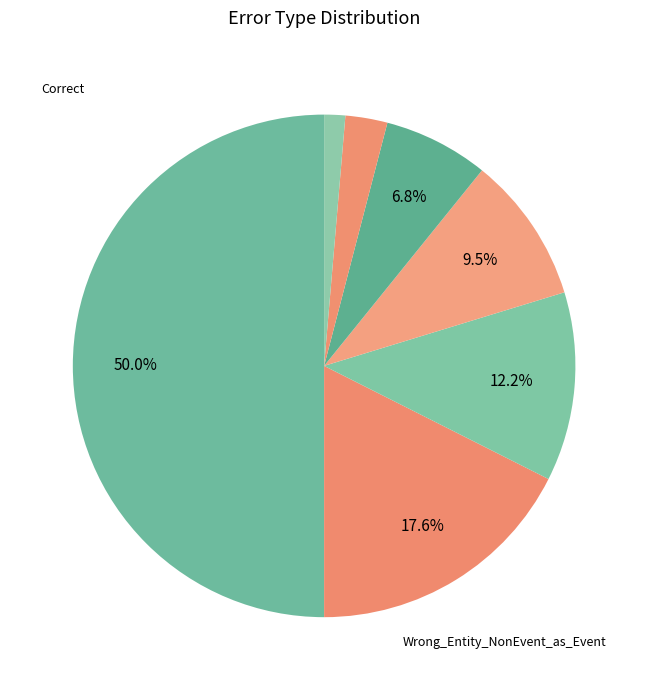

How many slices are in this pie chart?

7